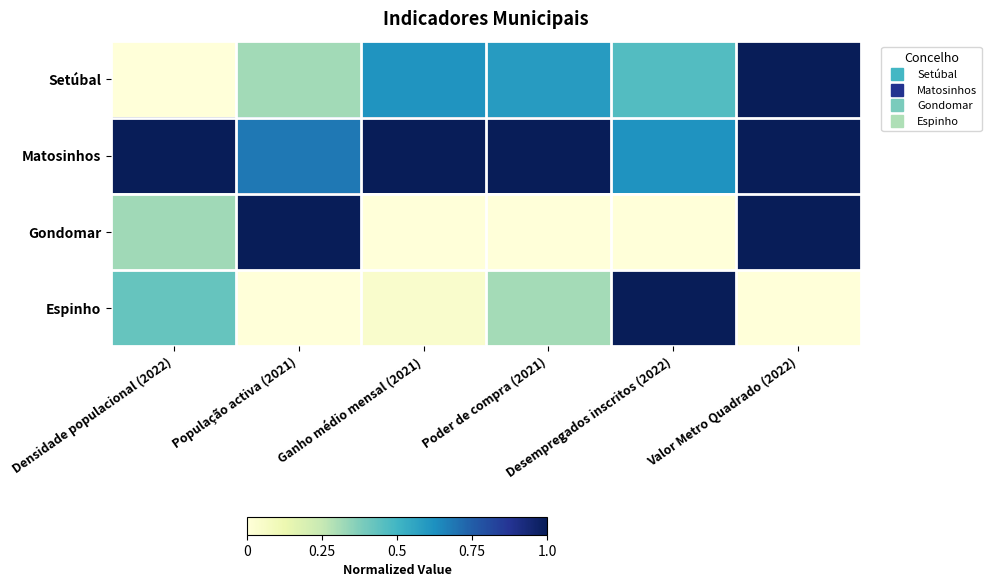

Reading right to left, list all the values displayed in this chart.

Setúbal: Valor Metro Quadrado (2022)=1.0	Desempregados inscritos (2022)=0.5	Poder de compra (2021)=0.6	Ganho médio mensal (2021)=0.6	População activa (2021)=0.3	Densidade populacional (2022)=0.0
Matosinhos: Valor Metro Quadrado (2022)=1.0	Desempregados inscritos (2022)=0.6	Poder de compra (2021)=1.0	Ganho médio mensal (2021)=1.0	População activa (2021)=0.7	Densidade populacional (2022)=1.0
Gondomar: Valor Metro Quadrado (2022)=1.0	Desempregados inscritos (2022)=0.0	Poder de compra (2021)=0.0	Ganho médio mensal (2021)=0.0	População activa (2021)=1.0	Densidade populacional (2022)=0.3
Espinho: Valor Metro Quadrado (2022)=0.0	Desempregados inscritos (2022)=1.0	Poder de compra (2021)=0.3	Ganho médio mensal (2021)=0.0	População activa (2021)=0.0	Densidade populacional (2022)=0.4